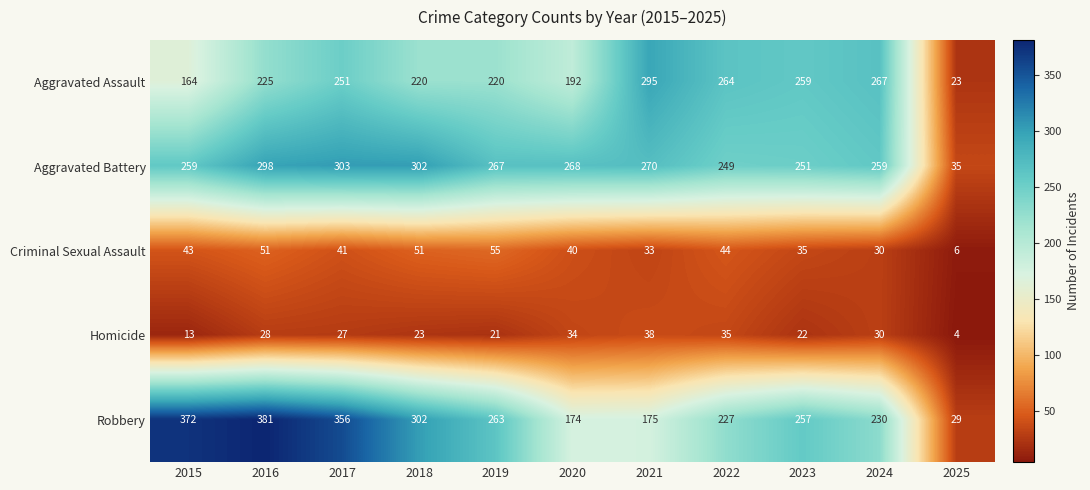

How many values in the Criminal Sexual Assault series are below 41?

5